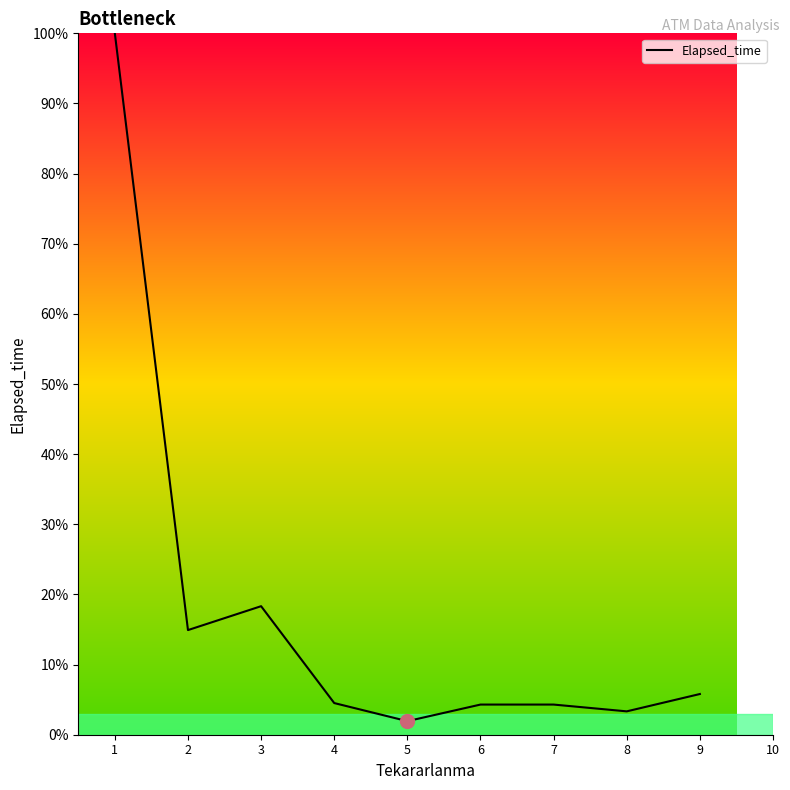

Is it true that the value at 3 is 25.1?

False